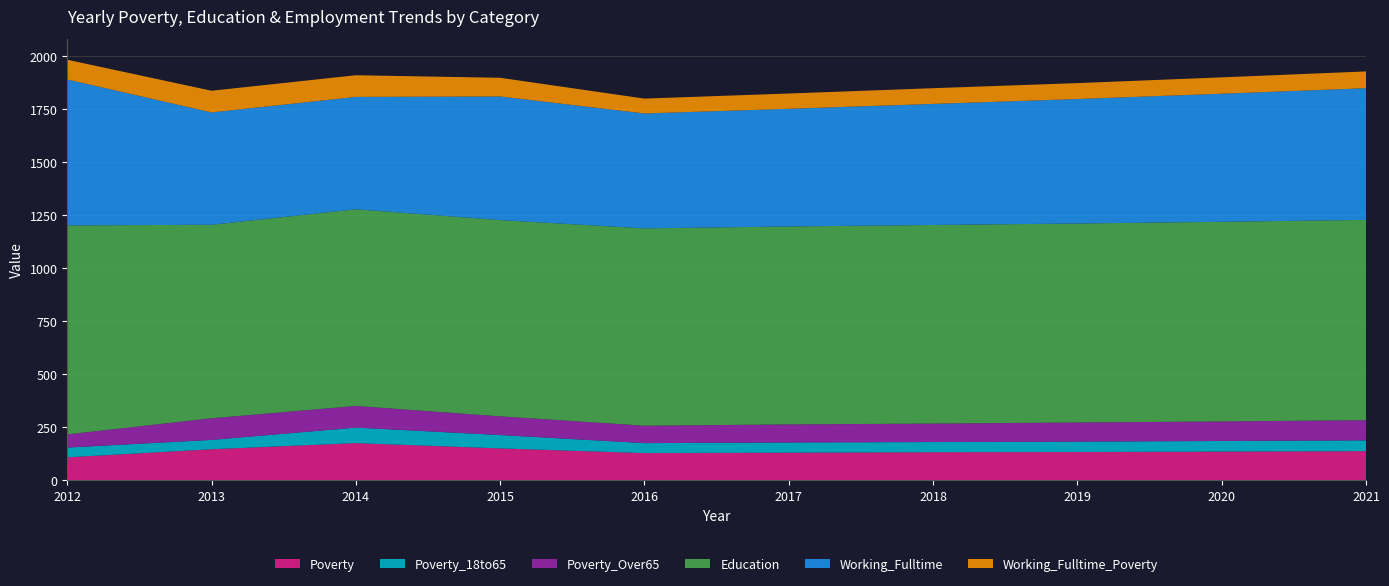

Reading right to left, what are all the values shown in this chart?

Poverty: 2021=138	2020=136	2019=134	2018=133	2017=131	2016=129	2015=151	2014=176	2013=147	2012=109
Poverty_18to65: 2021=51	2020=50	2019=49	2018=48	2017=48	2016=47	2015=63	2014=73	2013=44	2012=46
Poverty_Over65: 2021=95	2020=92	2019=90	2018=87	2017=85	2016=82	2015=88	2014=102	2013=102	2012=62
Education: 2021=943	2020=940	2019=937	2018=935	2017=932	2016=929	2015=924	2014=926	2013=911	2012=984
Working_Fulltime: 2021=620	2020=603	2019=586	2018=570	2017=554	2016=541	2015=582	2014=529	2013=529	2012=687
Working_Fulltime_Poverty: 2021=79	2020=77	2019=75	2018=74	2017=72	2016=70	2015=88	2014=102	2013=102	2012=93